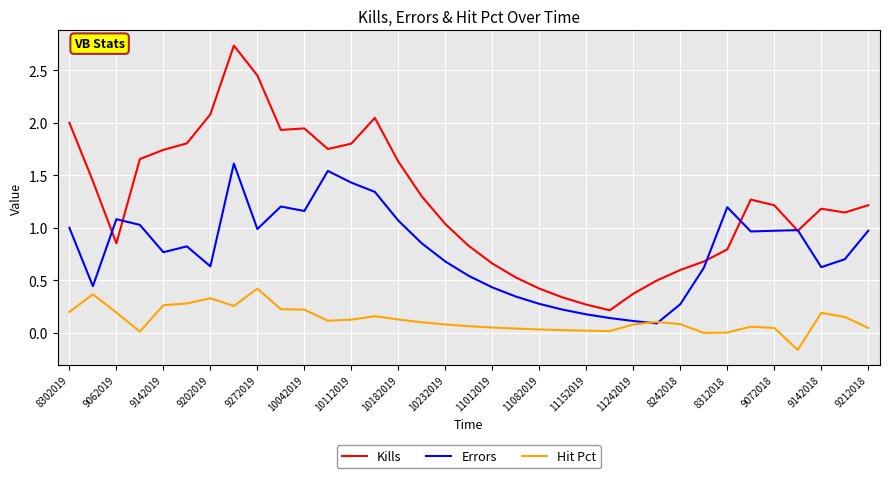

True or false: Hit Pct and Kills intersect in this chart.

False